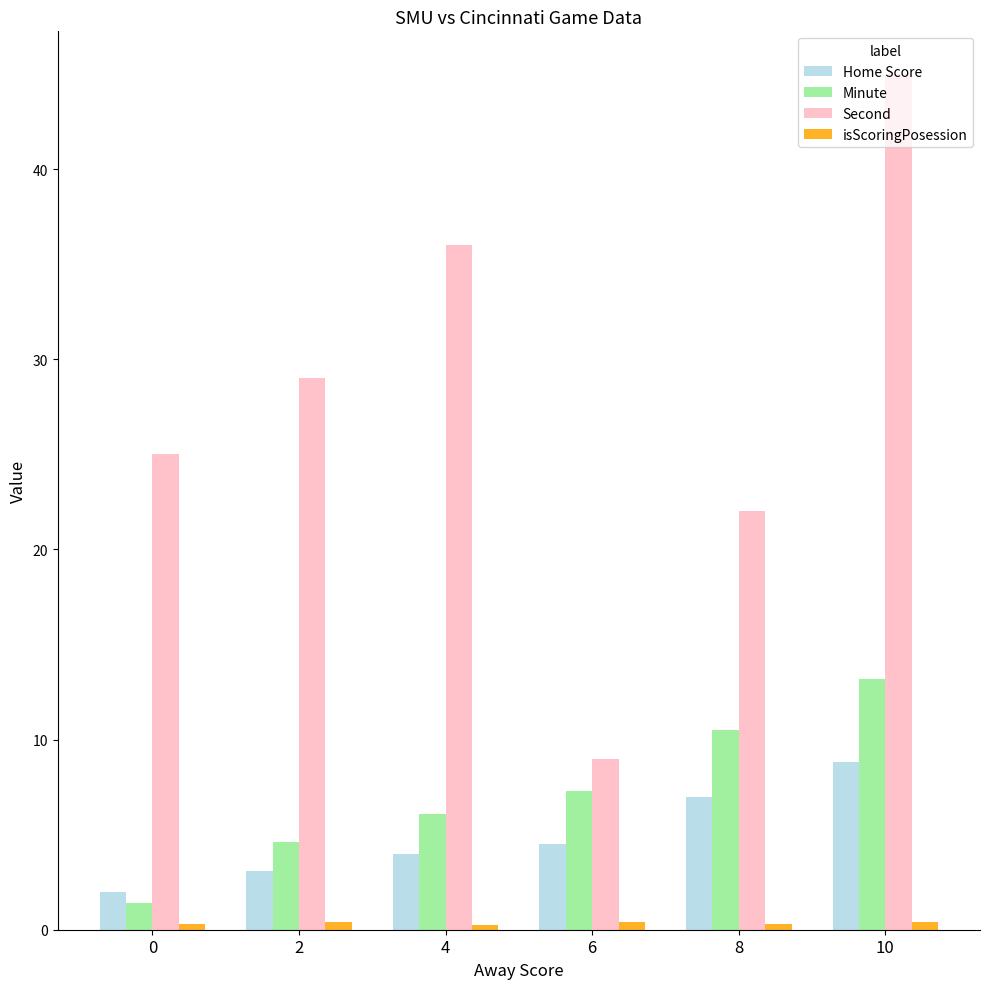

What is the value of the Second bar at the 1st from the left?

25.0